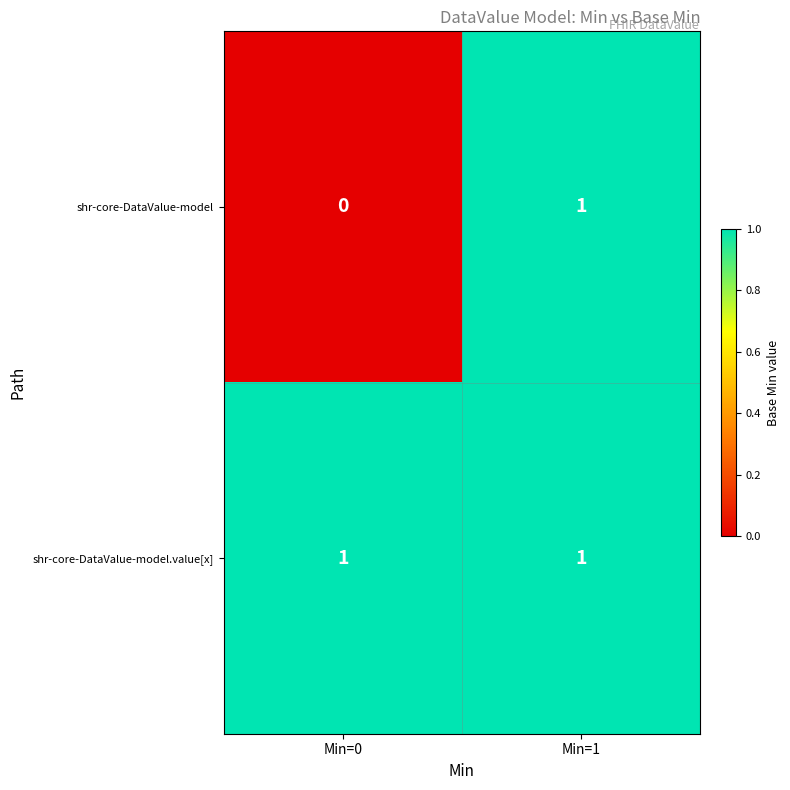

At which label does shr-core-DataValue-model reach its minimum?

Min=0